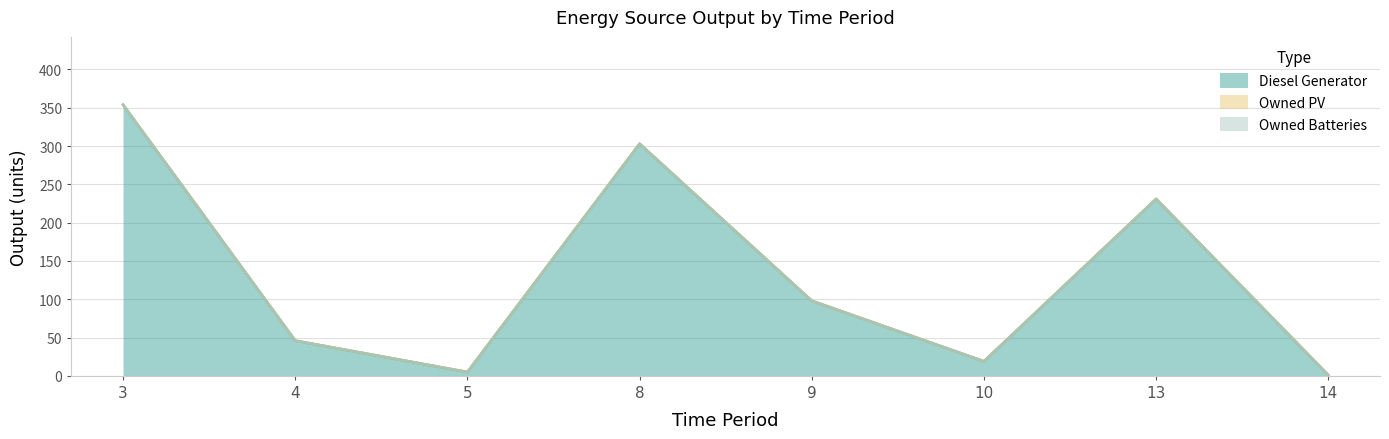

Between 14 and 3, which is larger?

3